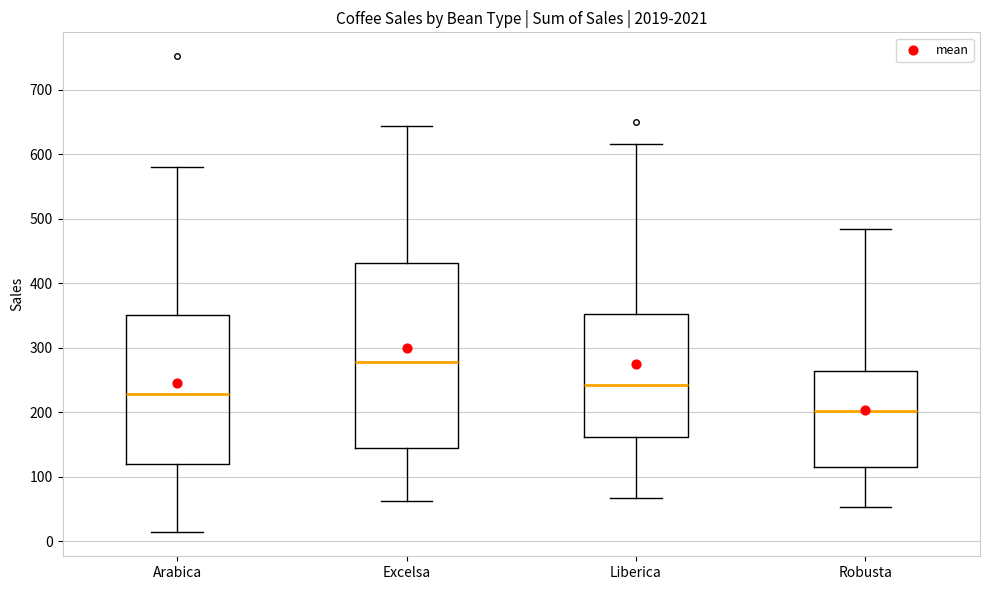

Where does the upper whisker of the box for Excelsa end on the y-axis? The values are not printed on the chart, so give them approximately, as read against the axis.

640